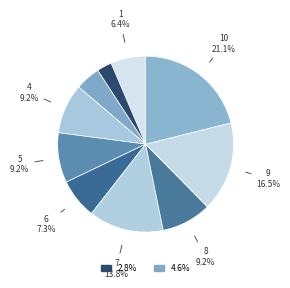

Count the number of slices in the pie.

10